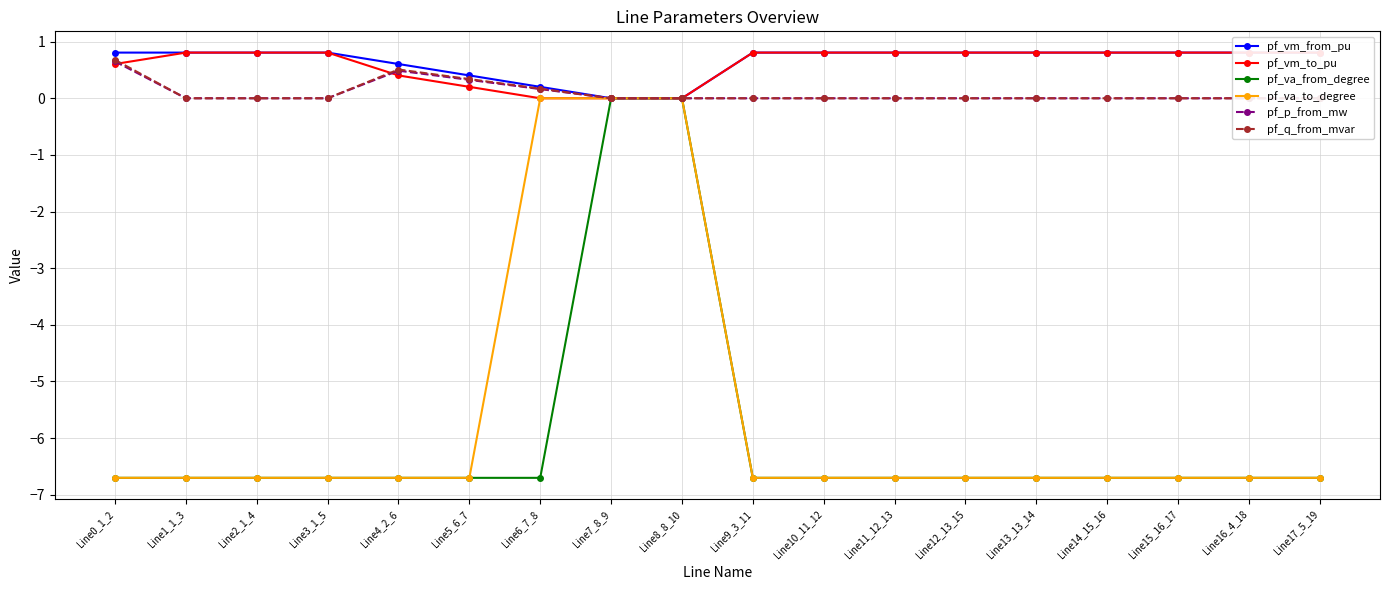

What is the smallest value displayed?

-6.7